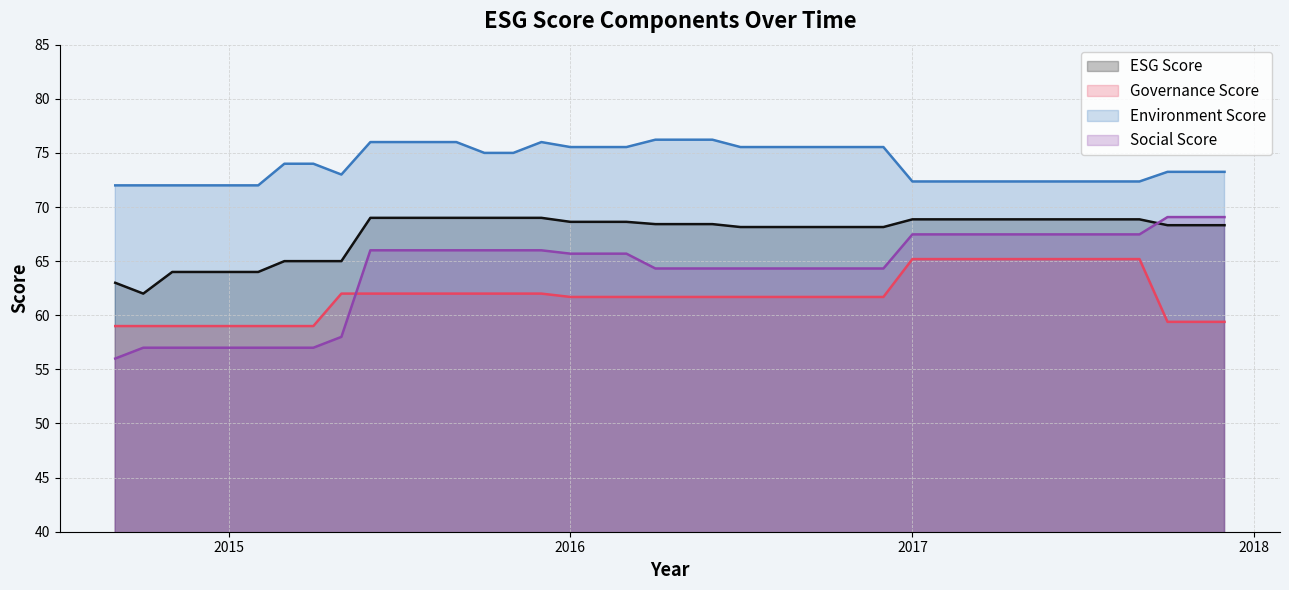

True or false: Social Score and Governance Score intersect in this chart.

True